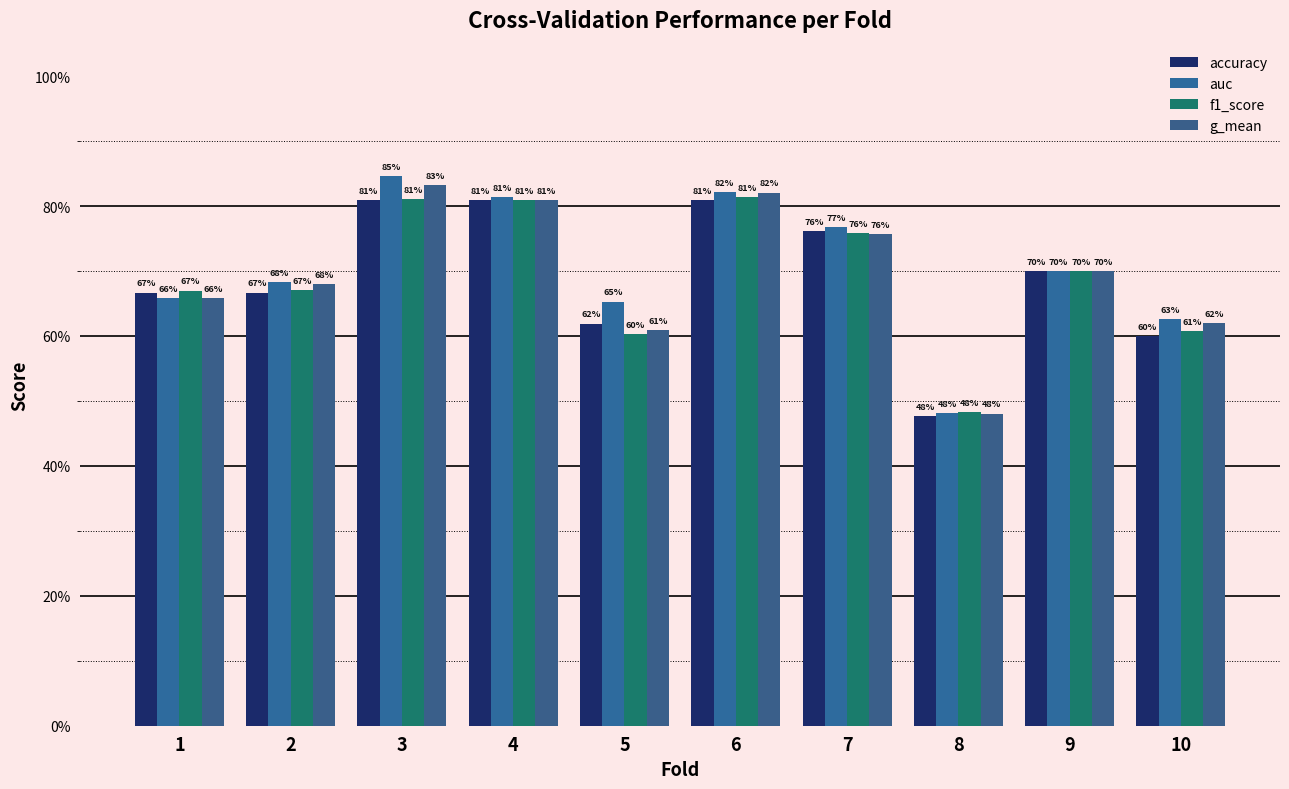

Reading right to left, list all the values displayed in this chart.

accuracy: 10=0.6	9=0.7	8=0.5	7=0.8	6=0.8	5=0.6	4=0.8	3=0.8	2=0.7	1=0.7
auc: 10=0.6	9=0.7	8=0.5	7=0.8	6=0.8	5=0.7	4=0.8	3=0.8	2=0.7	1=0.7
f1_score: 10=0.6	9=0.7	8=0.5	7=0.8	6=0.8	5=0.6	4=0.8	3=0.8	2=0.7	1=0.7
g_mean: 10=0.6	9=0.7	8=0.5	7=0.8	6=0.8	5=0.6	4=0.8	3=0.8	2=0.7	1=0.7